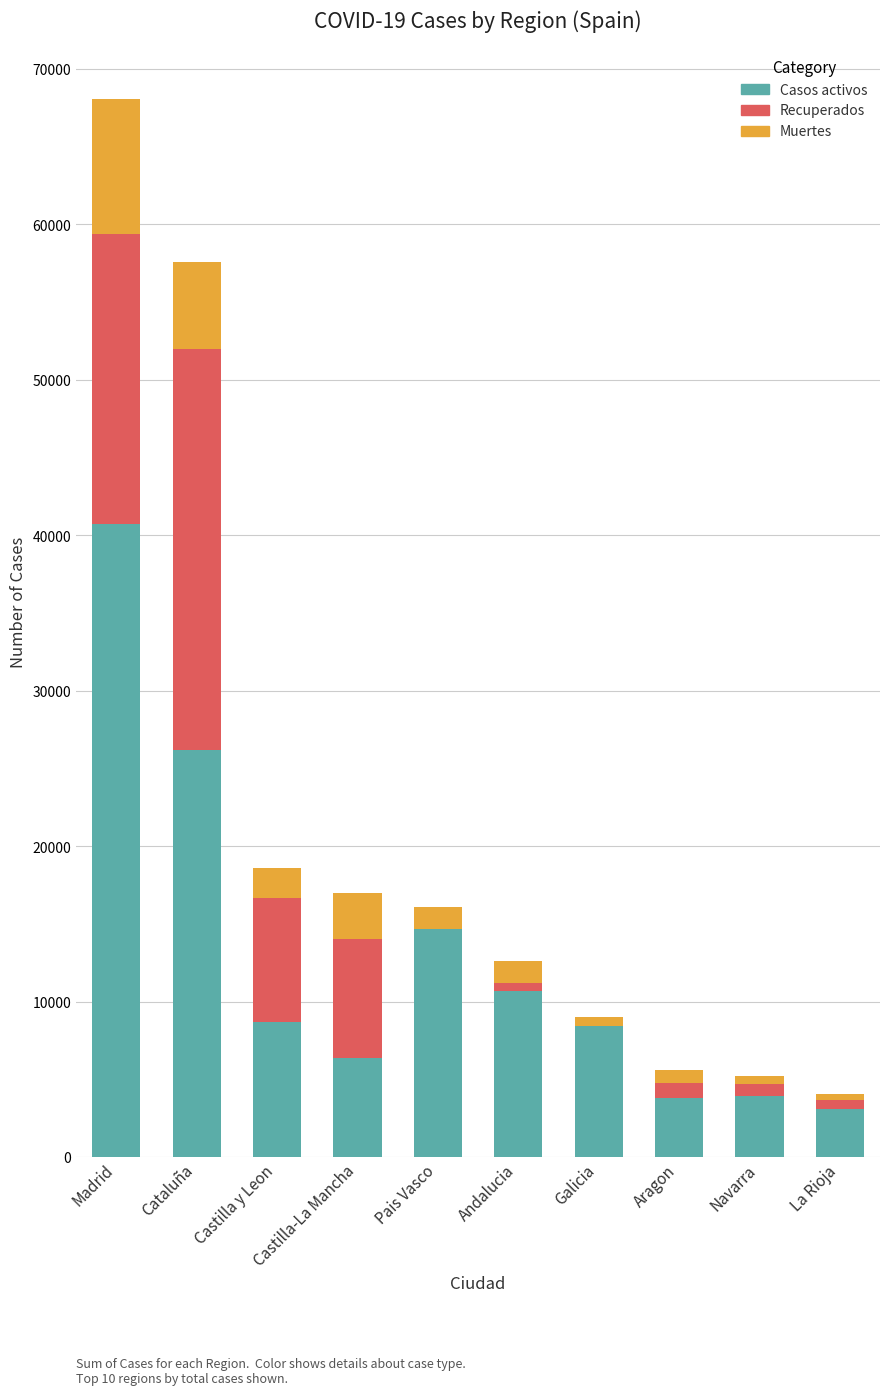

Which category has the highest value in the Casos activos series?

Madrid